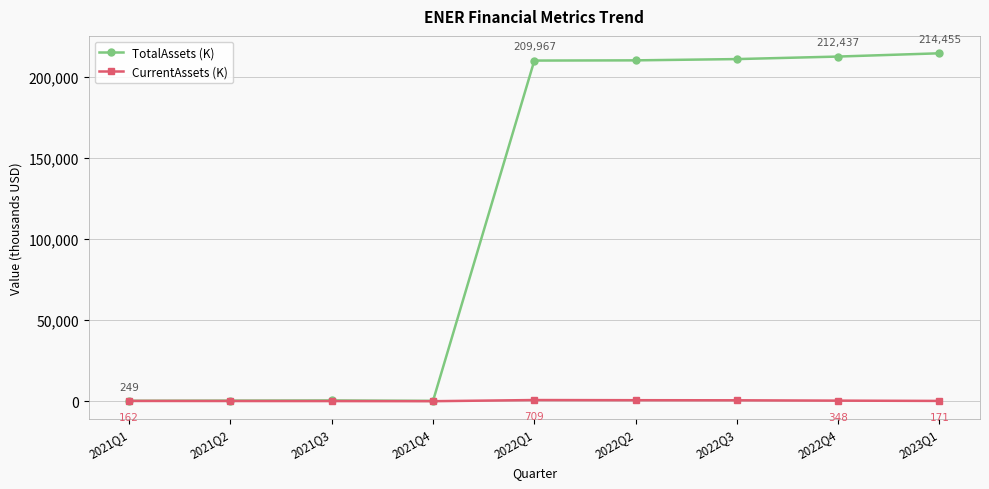

What position from the left is 2021Q1?

1